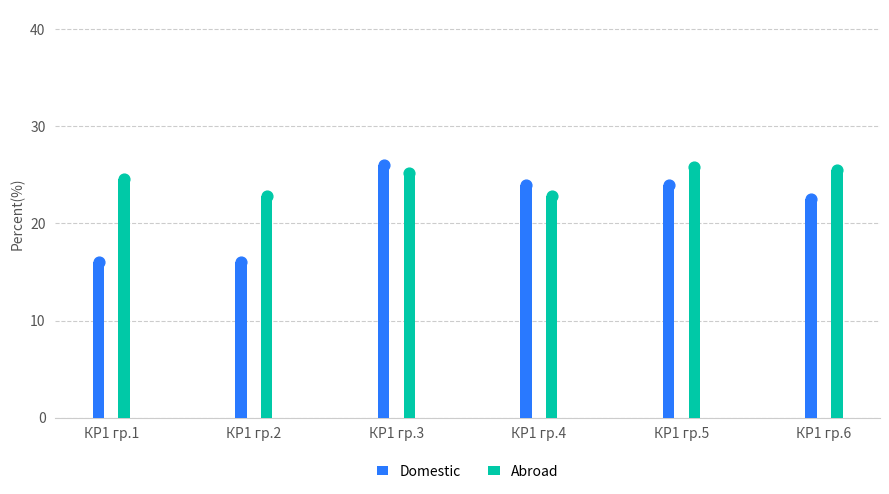

What are all the series names shown in the legend?

Domestic, Abroad